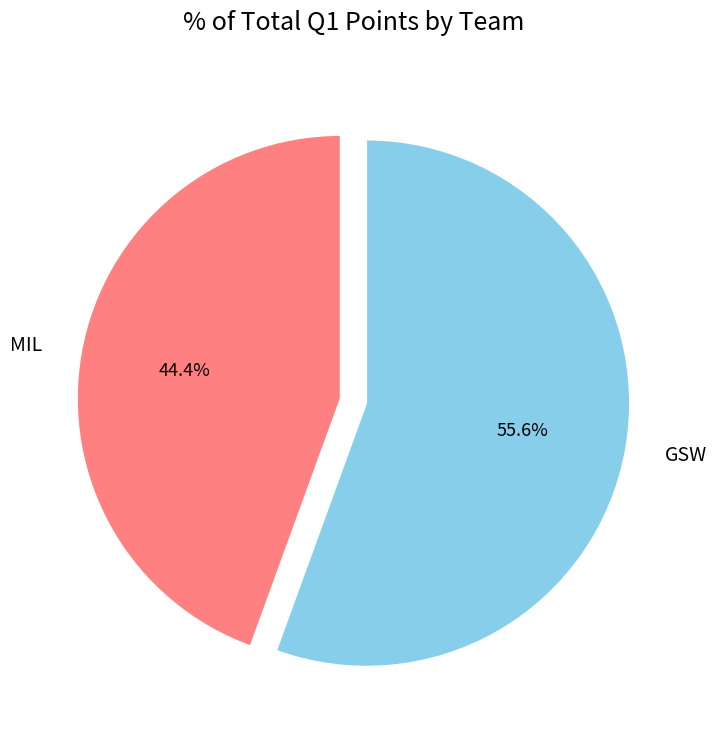

How many slices are in this pie chart?

2